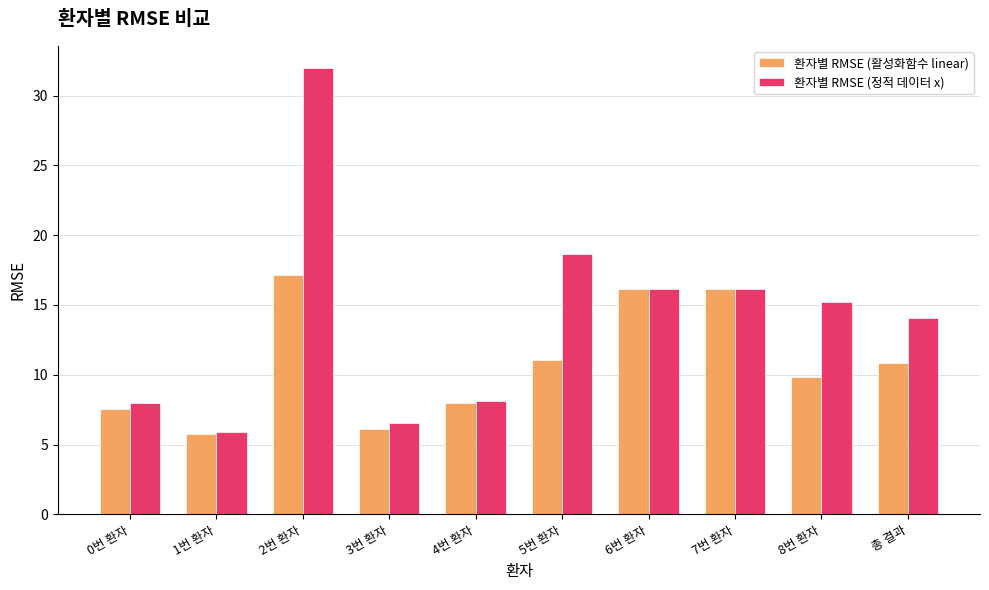

How many bars are there in each group?

2